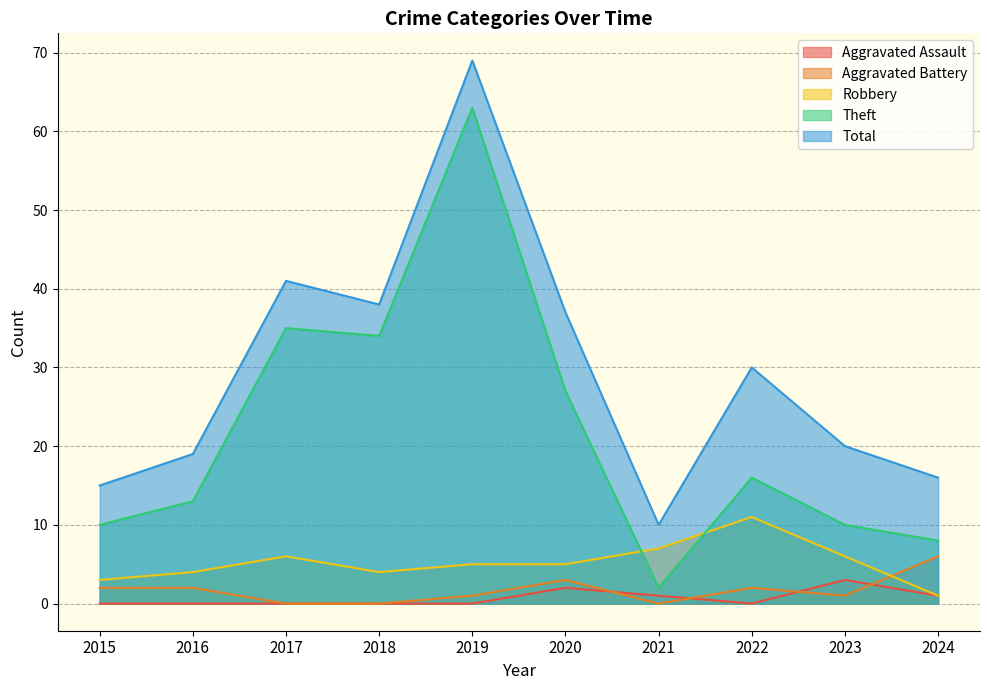

At how many categories does at least one series exceed 46?

1